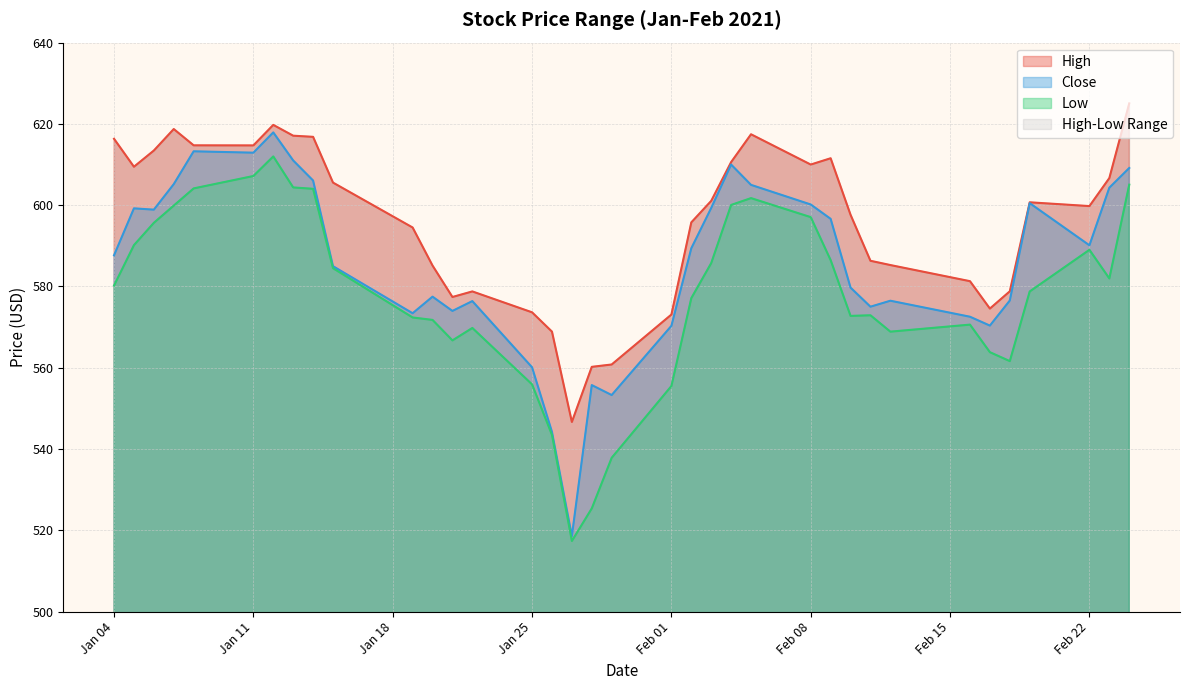

Which series has the largest range (max minus min)?

Close